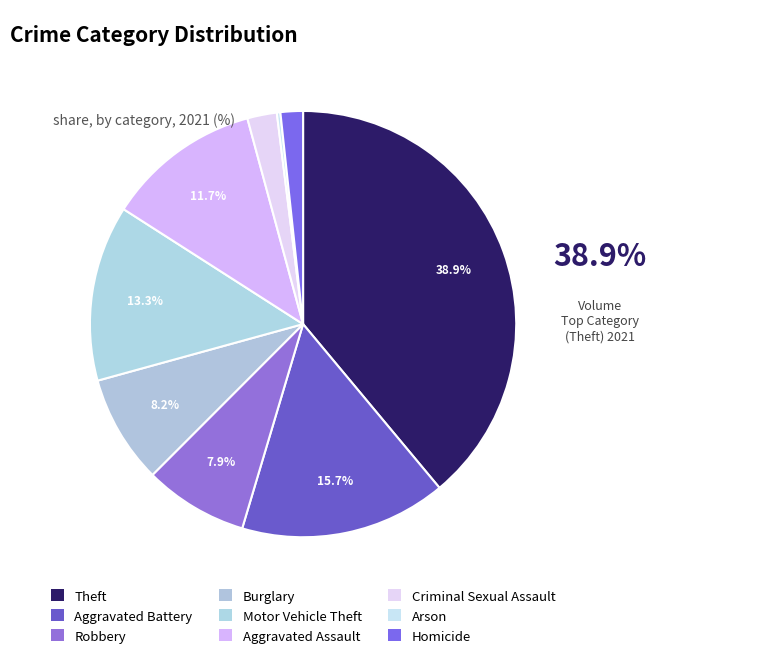

Which category has the biggest portion of the pie?

Theft